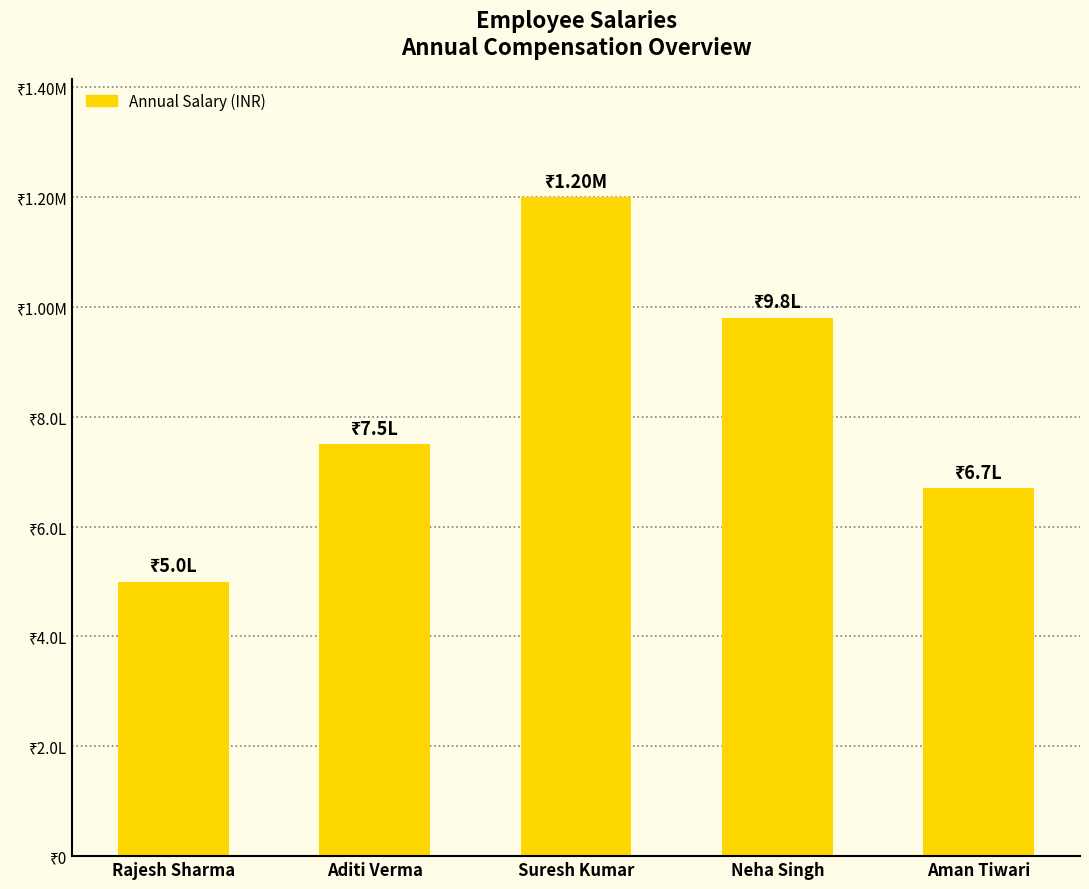

Reading left to right, what are all the values shown in this chart?

Rajesh Sharma=500000	Aditi Verma=750000	Suresh Kumar=1200000	Neha Singh=980000	Aman Tiwari=670000